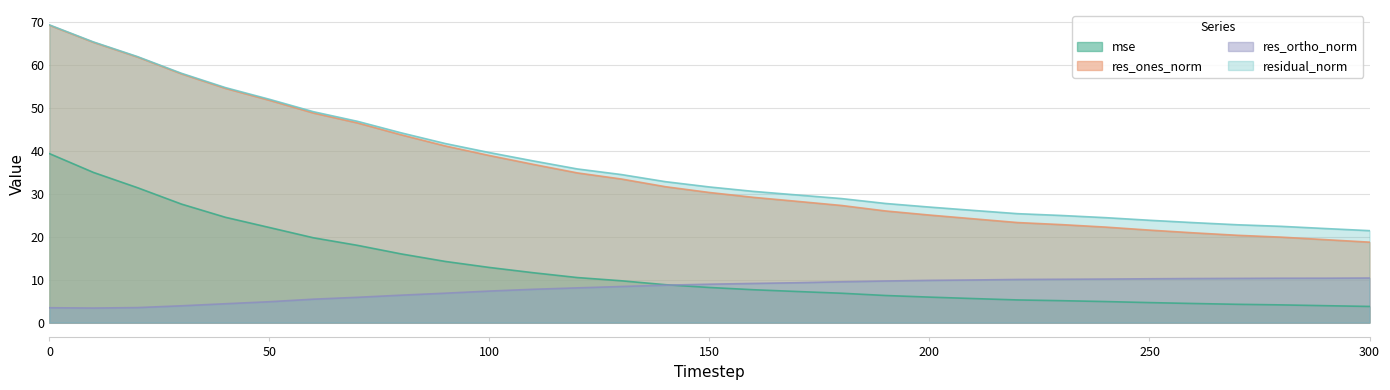

At 30, list the series in order from largest to smallest.

residual_norm, res_ones_norm, mse, res_ortho_norm